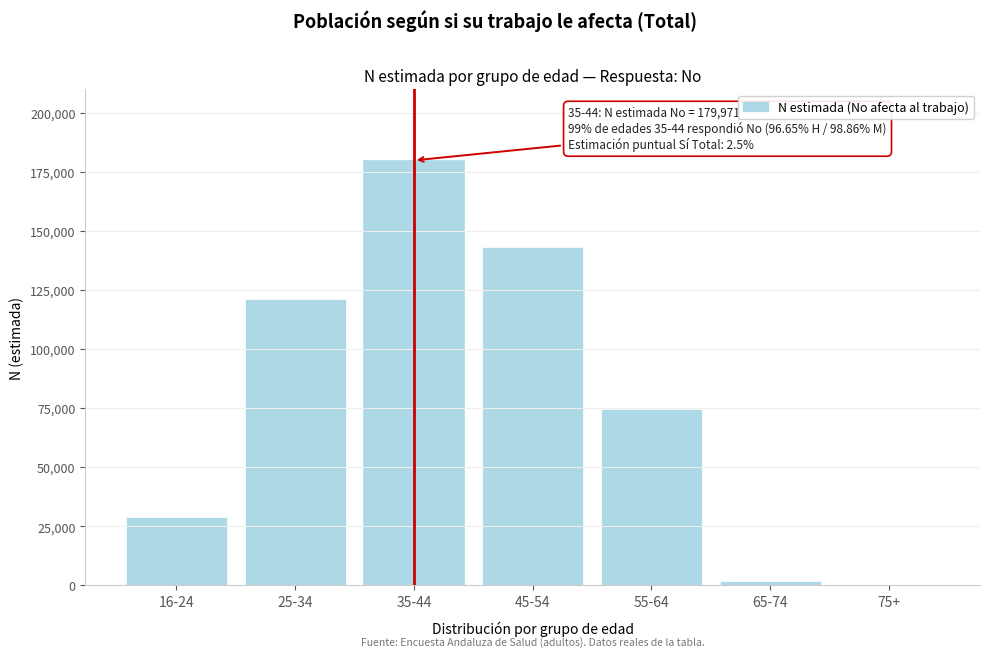

Reading right to left, what are all the values shown in this chart?

75+=0	65-74=1880	55-64=74551	45-54=143166	35-44=179971	25-34=121405	16-24=28794